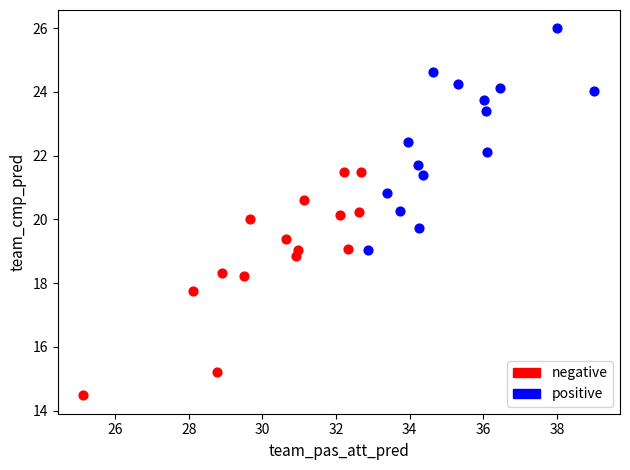

Which series contains the lowest Y value?

negative